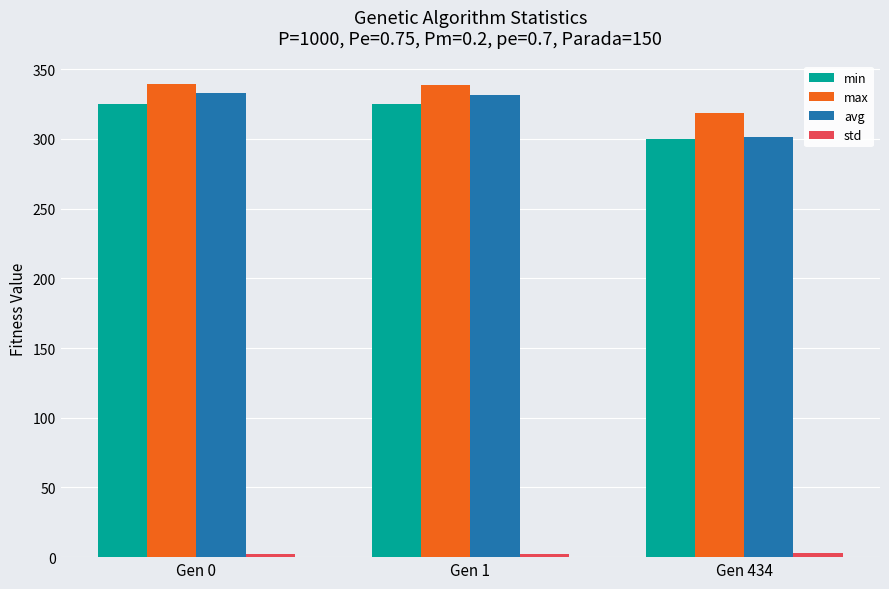

What is the total value across all series at Gen 1?

996.8